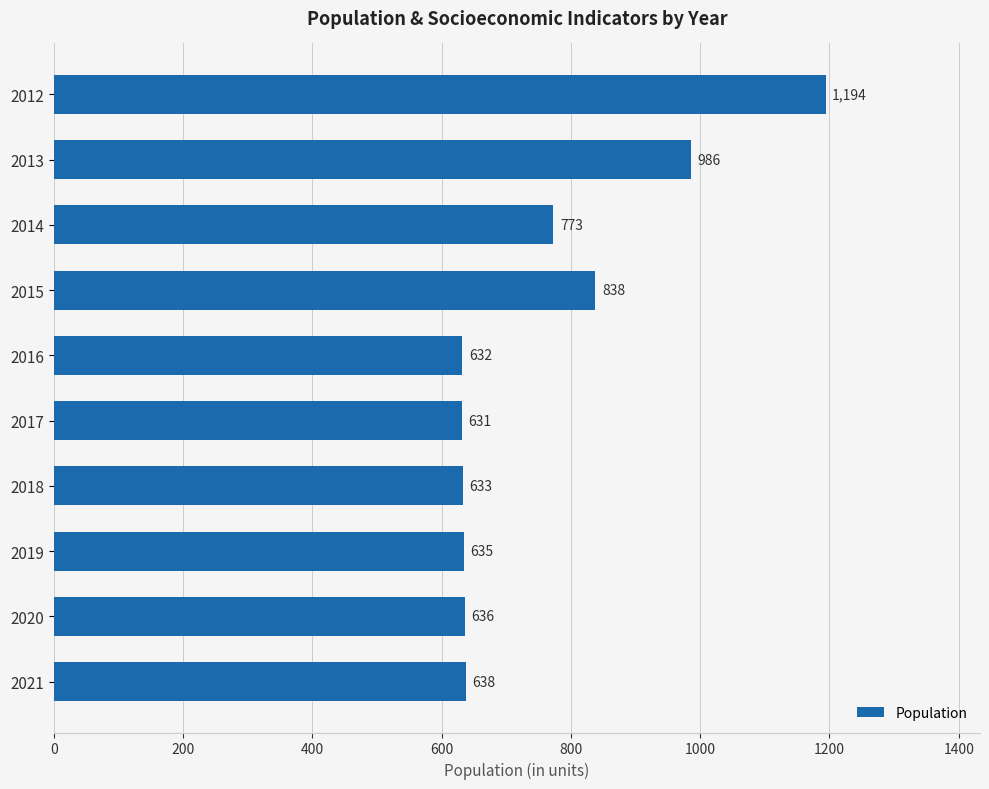

List the labels in order of value, largest first.

2012, 2013, 2015, 2014, 2021, 2020, 2019, 2018, 2016, 2017